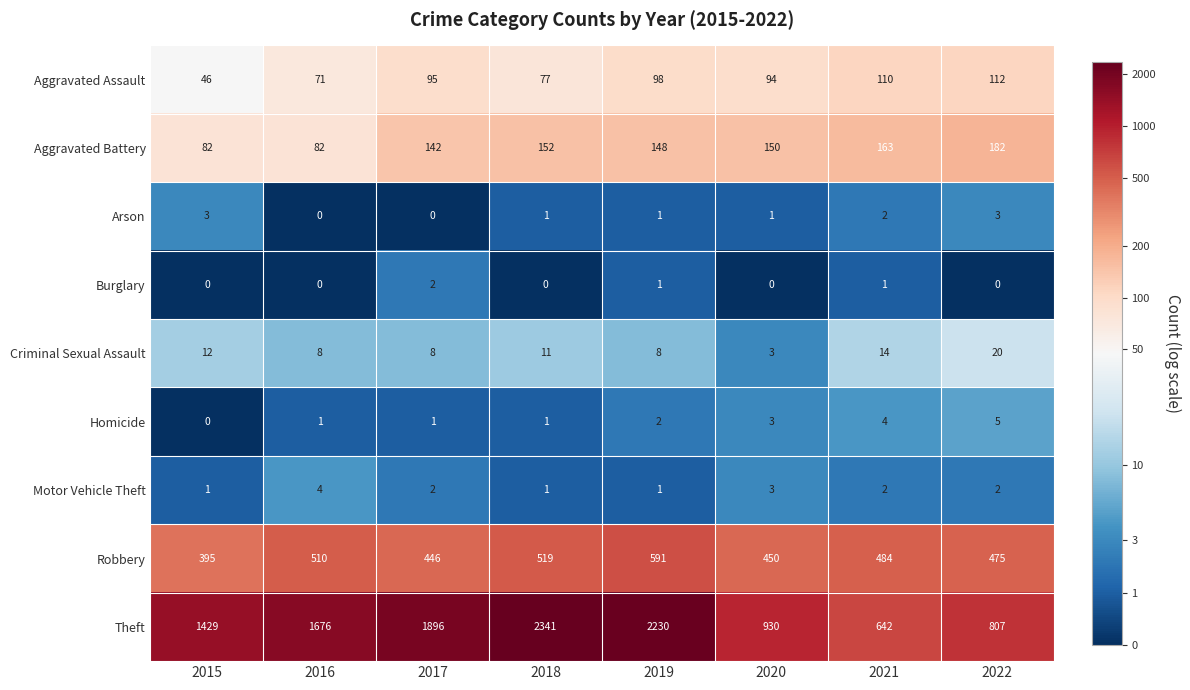

True or false: Aggravated Battery has a value of 130 at 2015.

False